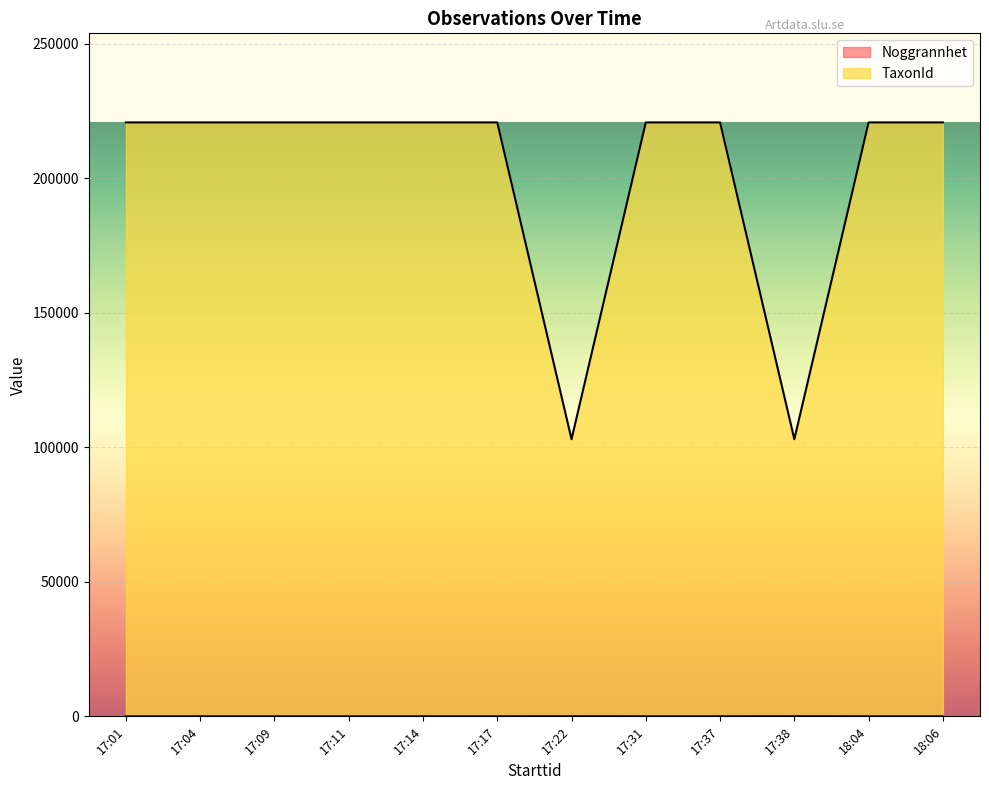

True or false: Noggrannhet and TaxonId intersect in this chart.

False